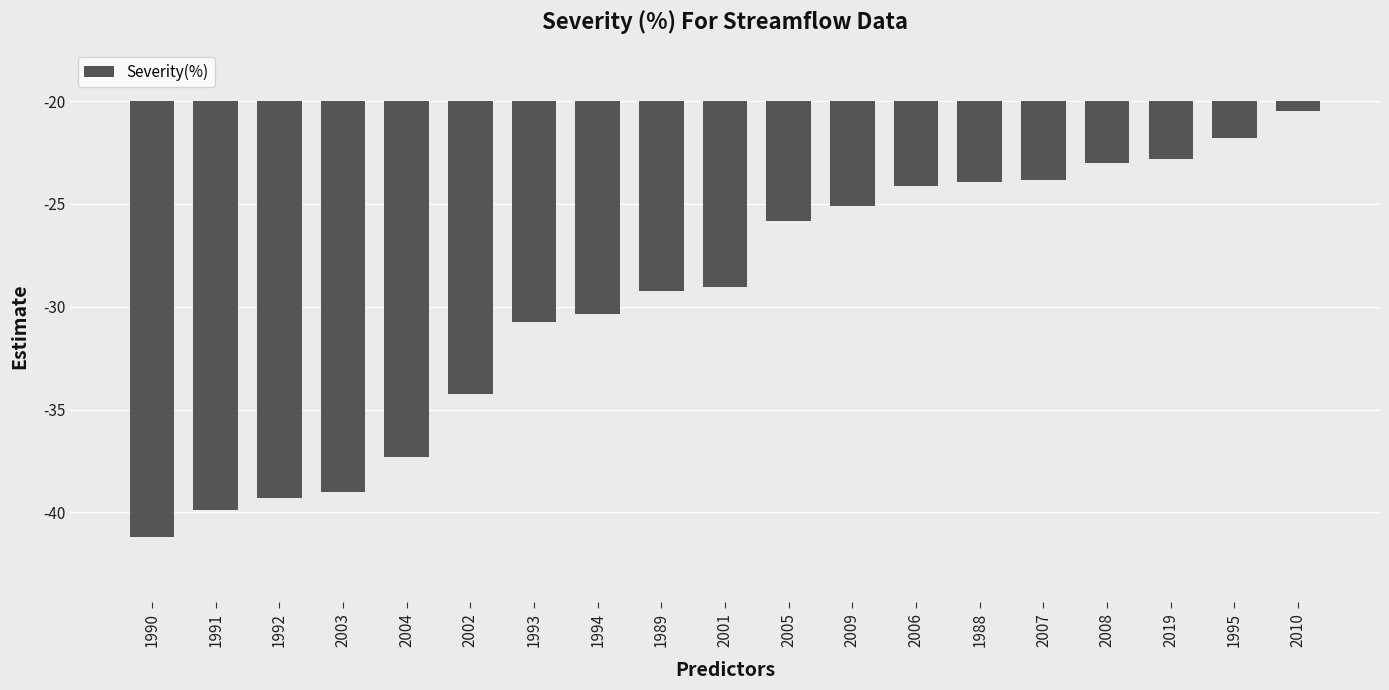

Reading right to left, transcribe all the data shown in this chart.

2010=-0.9	1995=-3.6	2019=-5.7	2008=-6.1	2007=-7.7	1988=-7.9	2006=-8.3	2009=-10.2	2005=-11.6	2001=-18.1	1989=-18.5	1994=-20.7	1993=-21.5	2002=-28.5	2004=-34.6	2003=-38.1	1992=-38.6	1991=-39.8	1990=-42.4